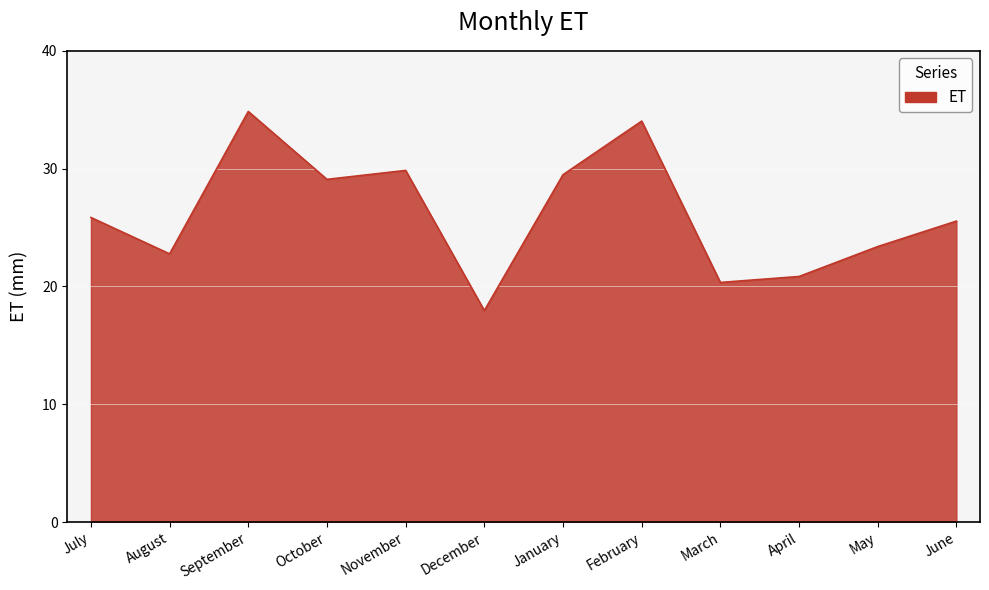

The value at December is 31.0. True or false?

False